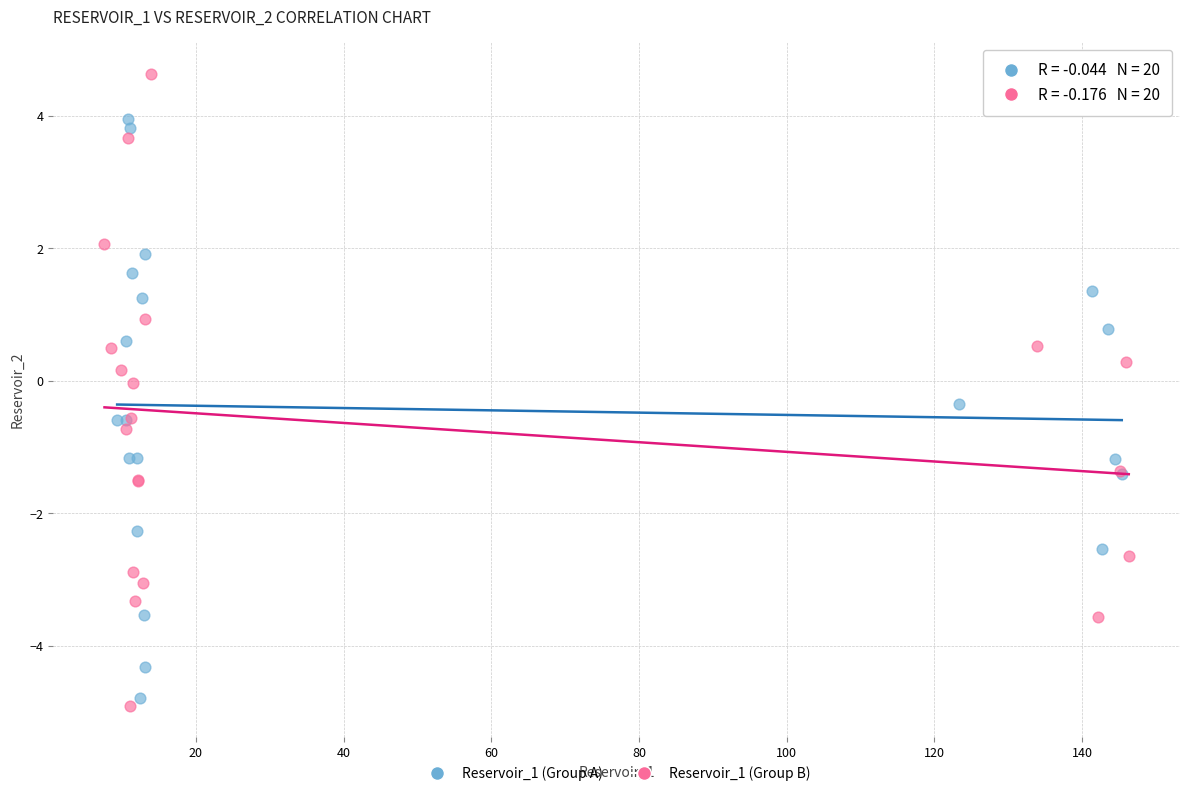

Which series contains the lowest Y value?

Reservoir_1 (Group B)